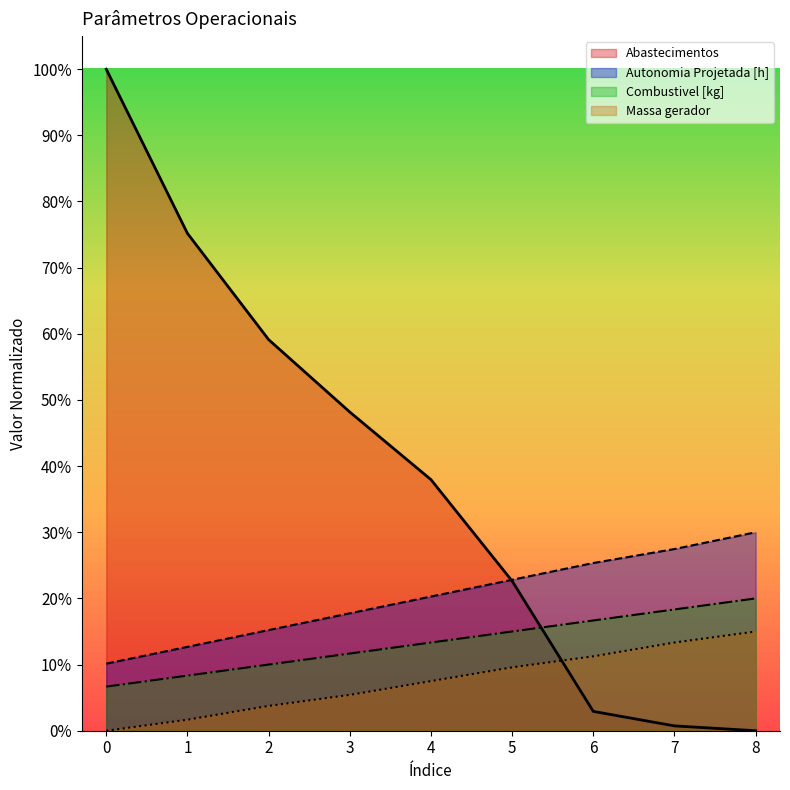

The value of Autonomia Projetada [h] at 3 is 17.7. True or false?

True